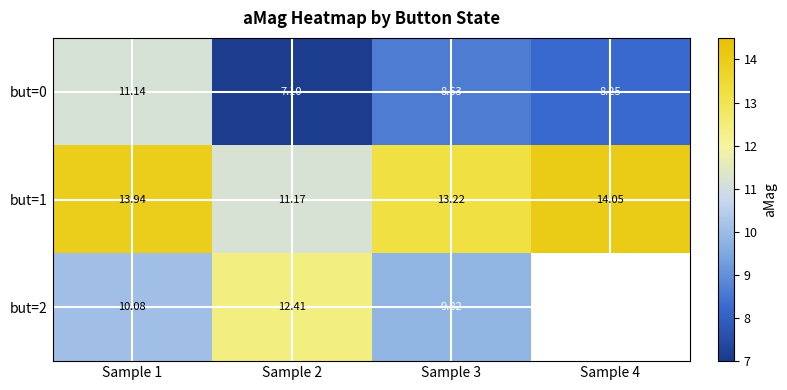

What is the difference between the maximum and second lowest values in the but=1 series?

0.8